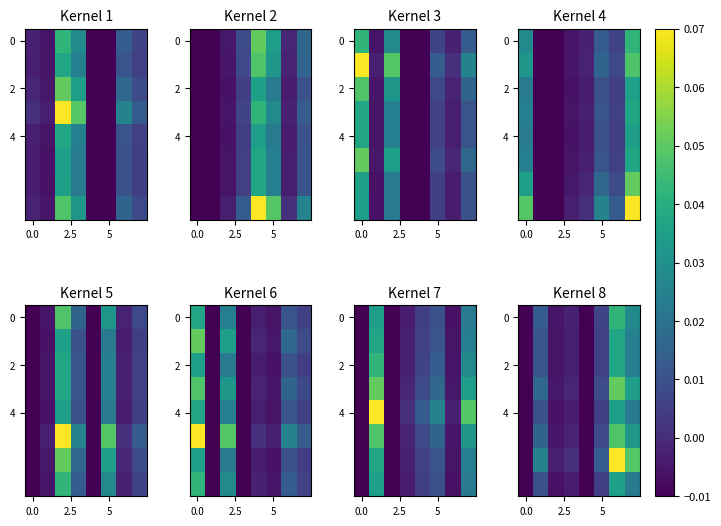

How many data points in 2 are less than 0?

4